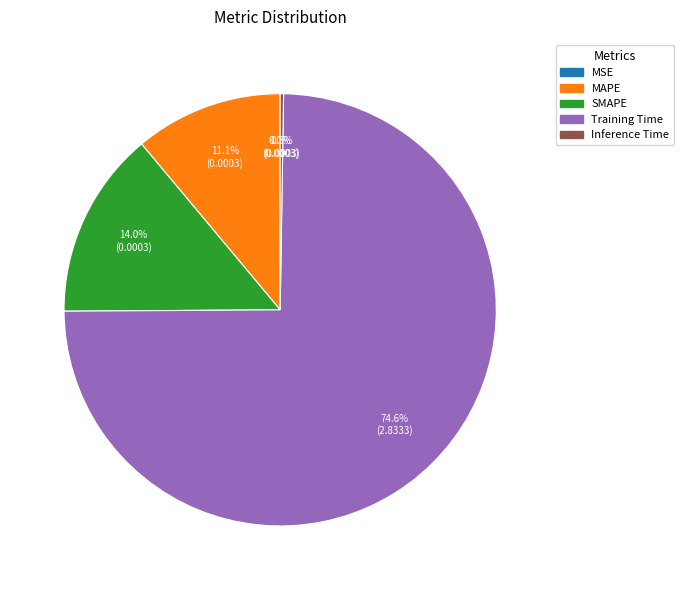

To the nearest percent, what percentage of the pie is Training Time?

75%